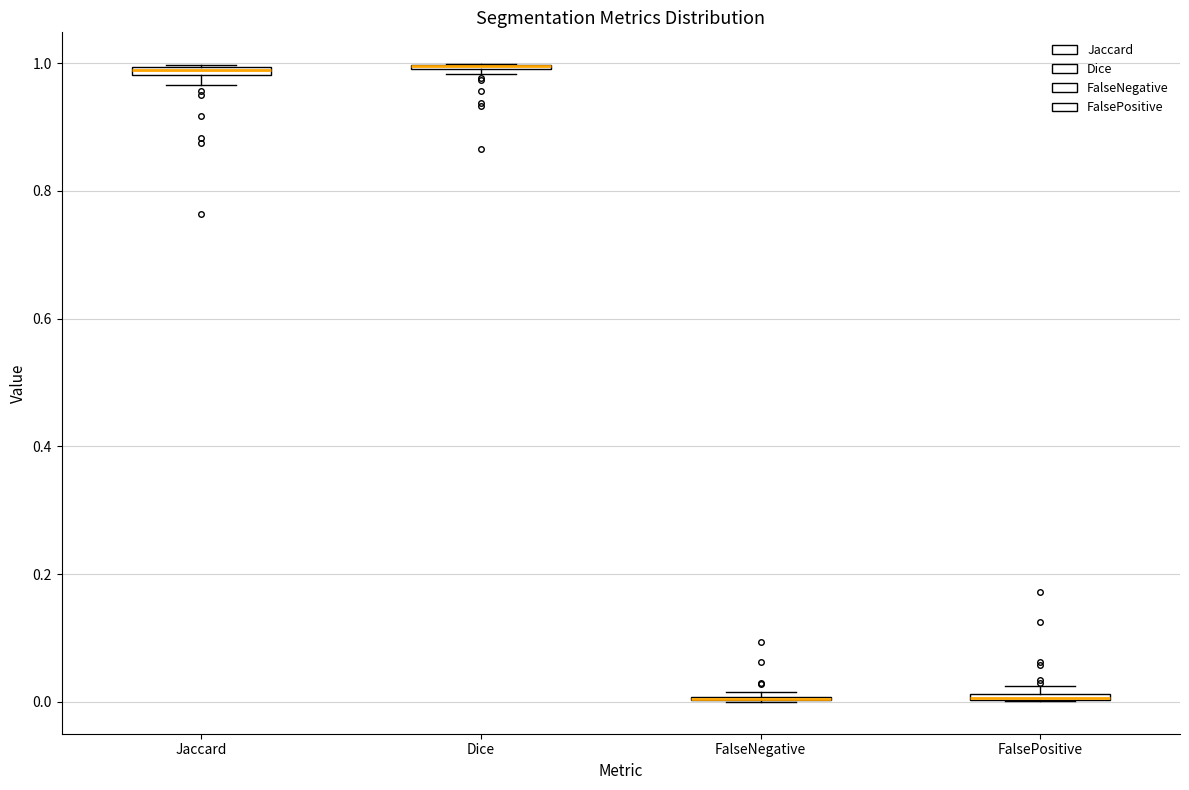

Where is the lower edge of the box for FalsePositive on the y-axis? The values are not printed on the chart, so give them approximately, as read against the axis.

0.00